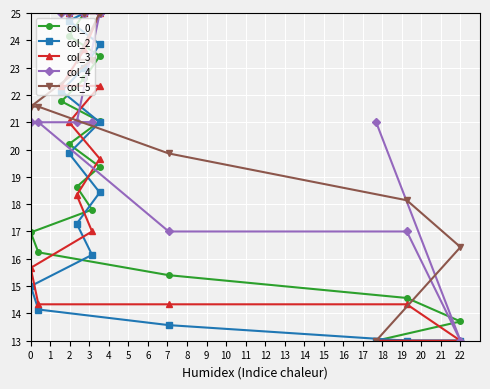

What is the value of the col_5 point at the 3rd from the left?

18.1